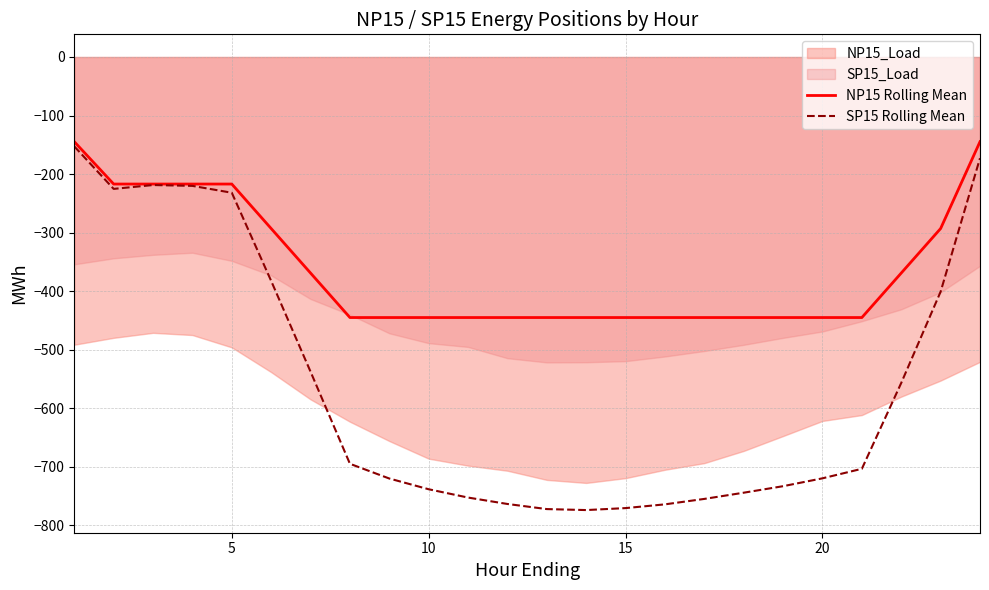

What is the lowest value of the NP15 Rolling Mean series?

-445.0